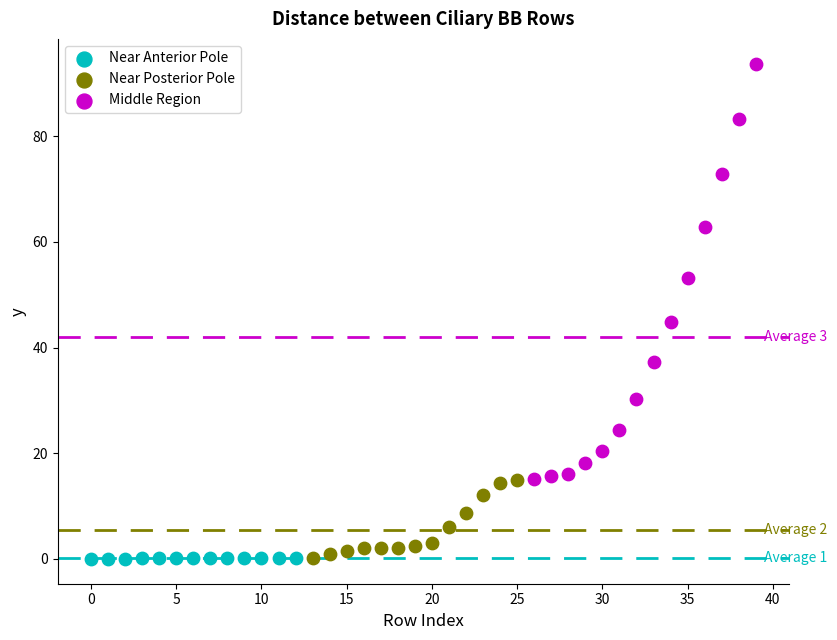

Which series reaches the maximum Y coordinate?

Middle Region